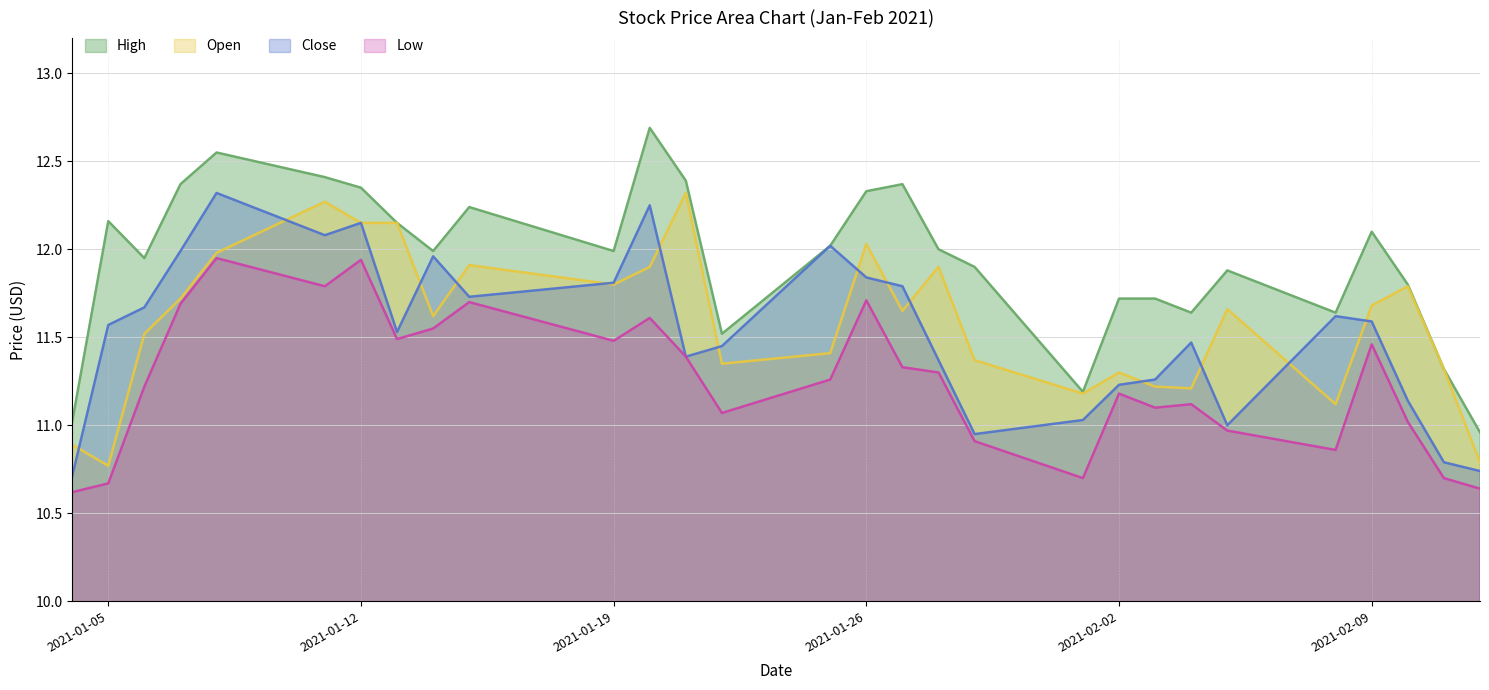

True or false: Open and Close cross at least once.

True